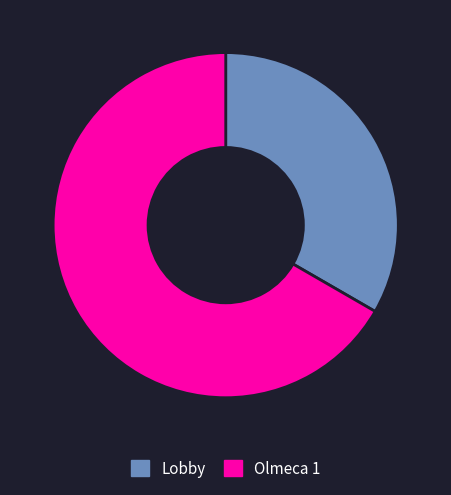

What is the smallest slice in the pie chart?

Lobby